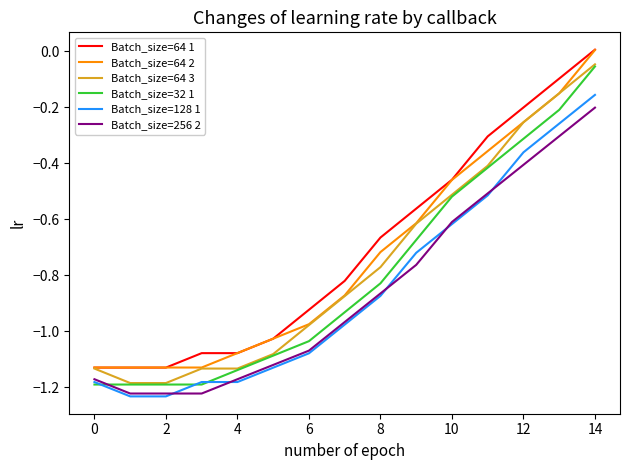

Which series has the largest range (max minus min)?

Batch_size=64 3